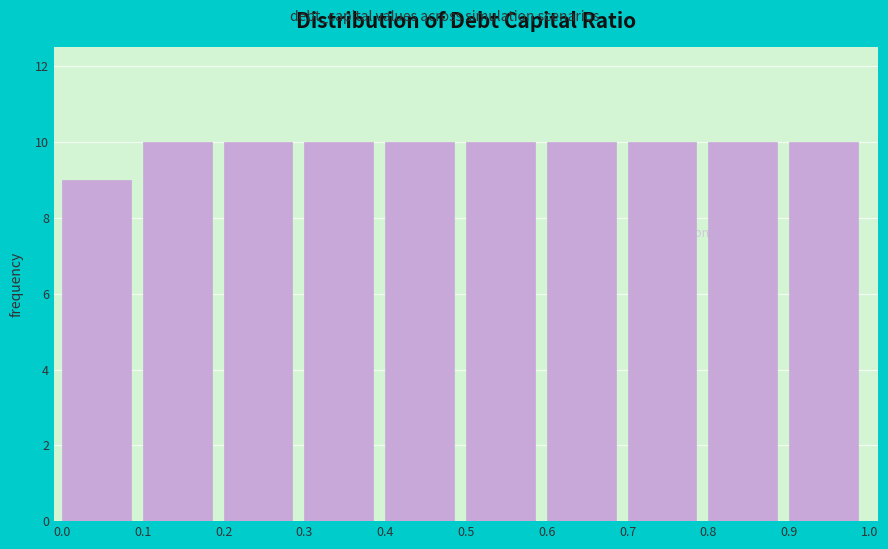

Reading left to right, list every bar in this chart as the range it spans on the x-axis followed by its height. The values are not printed on the chart, so give them approximately, as read against the axis.

0.0 to 0.1: 9
0.1 to 0.2: 10
0.2 to 0.3: 10
0.3 to 0.4: 10
0.4 to 0.5: 10
0.5 to 0.6: 10
0.6 to 0.7: 10
0.7 to 0.8: 10
0.8 to 0.9: 10
0.9 to 1.0: 10